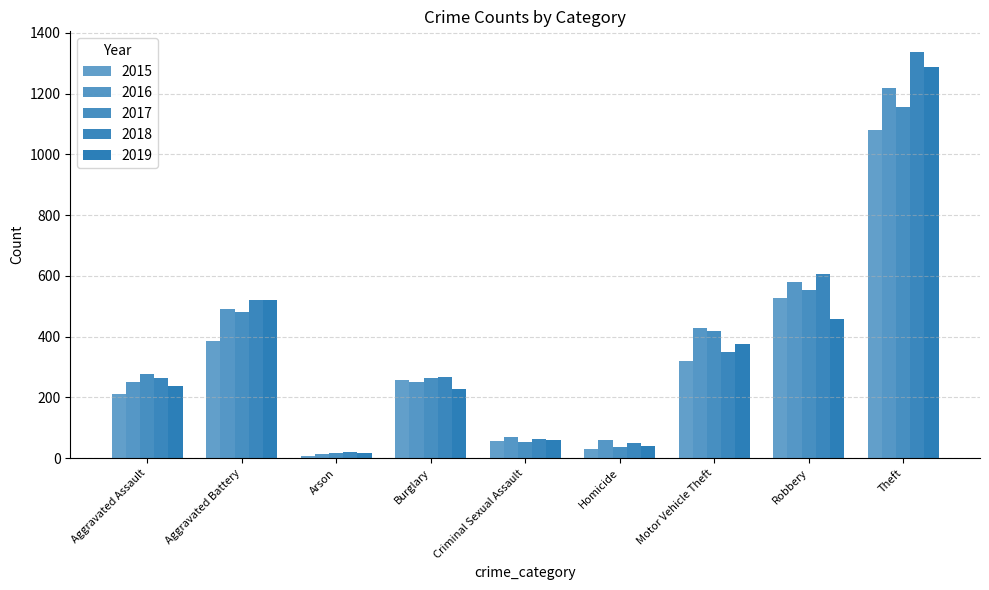

Reading left to right, what are all the values shown in this chart?

2015: 210	387	7	256	58	32	321	527	1079
2016: 250	492	15	250	69	59	429	579	1218
2017: 276	480	18	264	55	37	419	553	1155
2018: 265	522	19	269	65	49	350	608	1338
2019: 238	521	17	229	60	40	376	458	1287